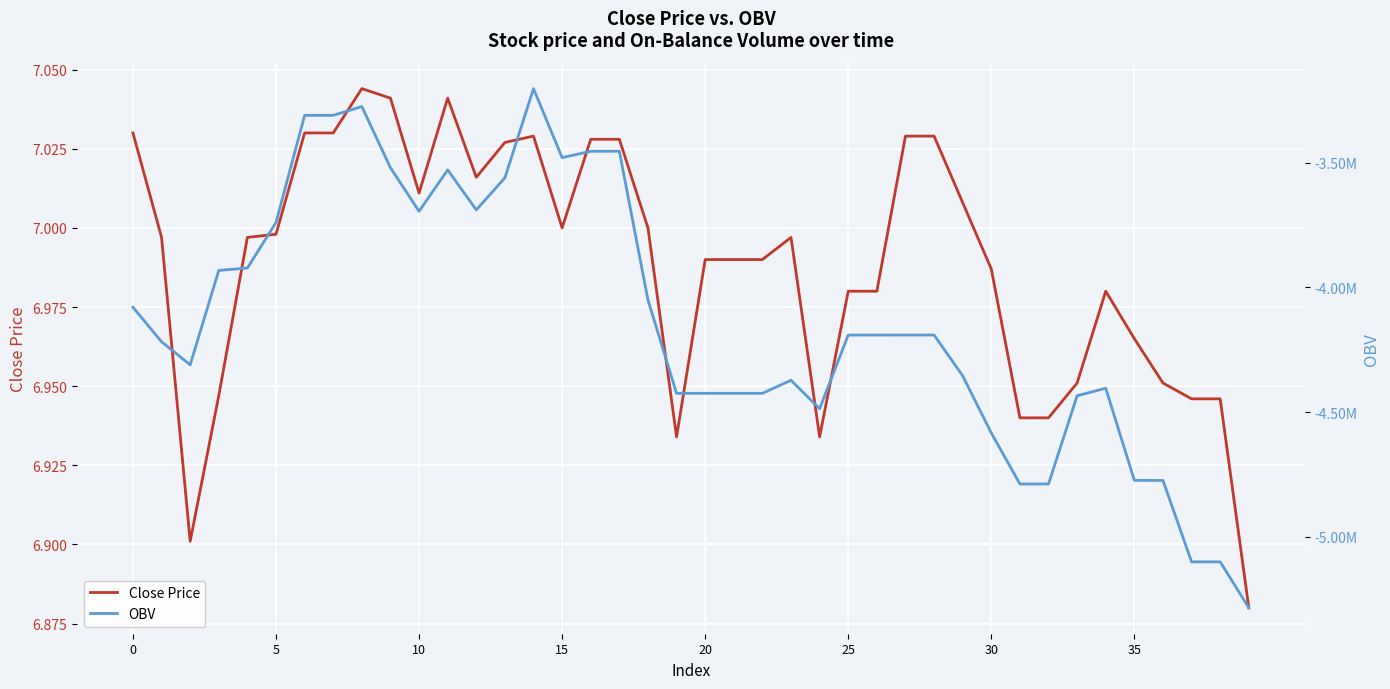

At how many categories does at least one series exceed -4149925?

40